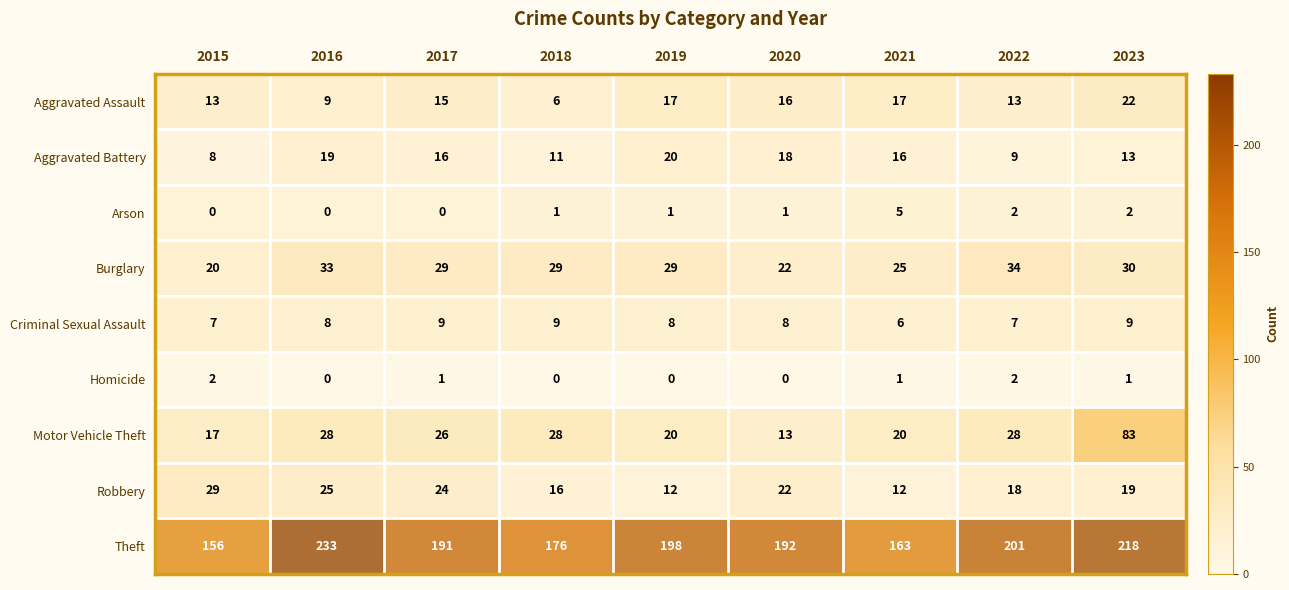

The value of Robbery at 2016 is 16. True or false?

False